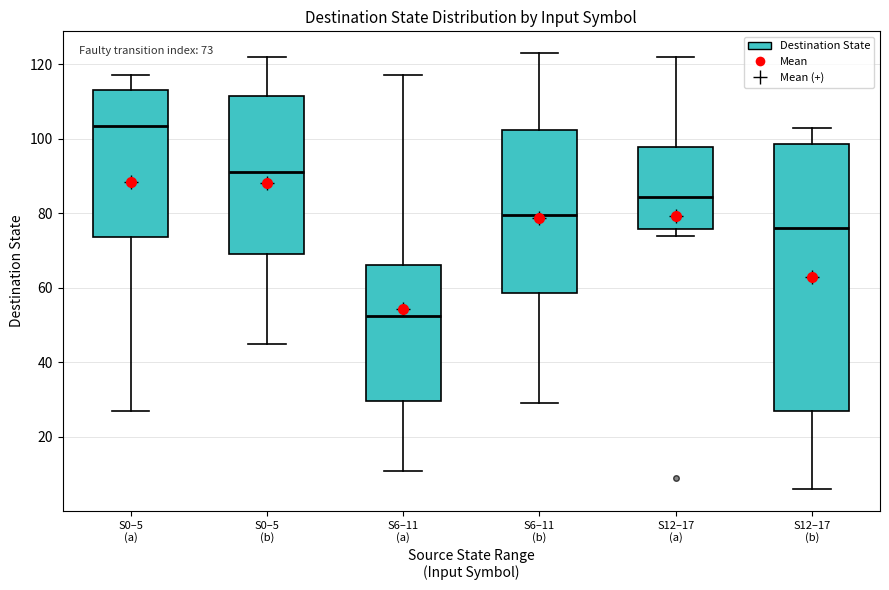

Which box has the lowest median line?

S6–11 (a)